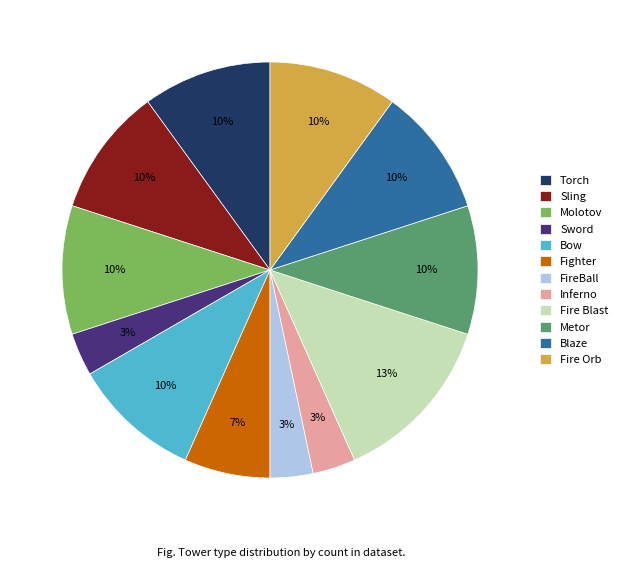

Between Fighter and Blaze, which is larger?

Blaze